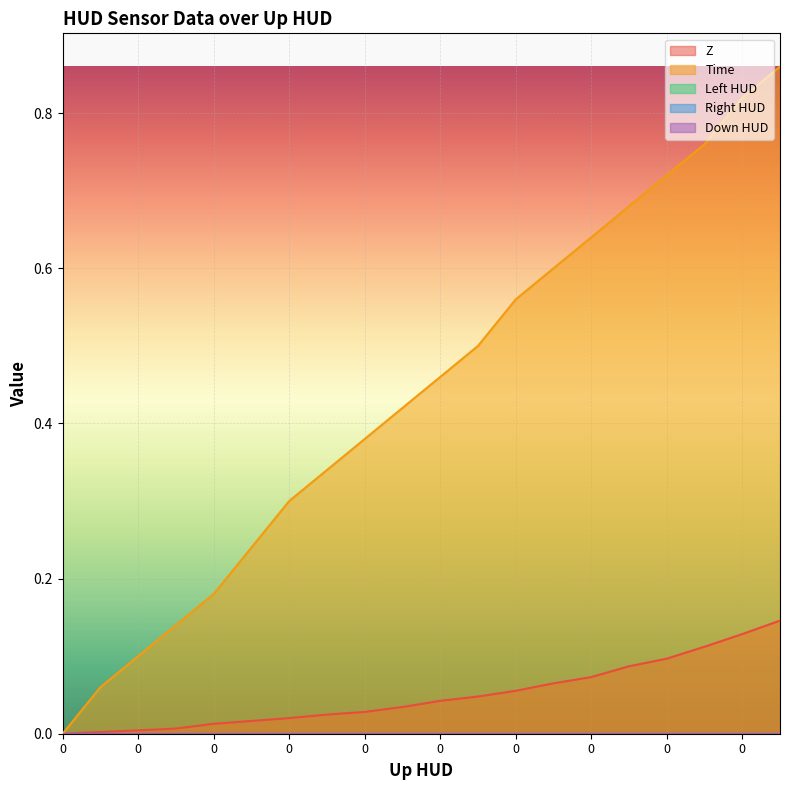

Which series has the largest total across all categories?

Time